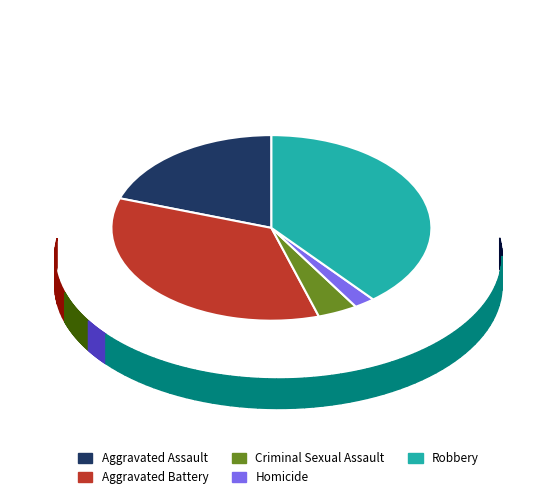

What is the largest slice in the pie chart?

Robbery